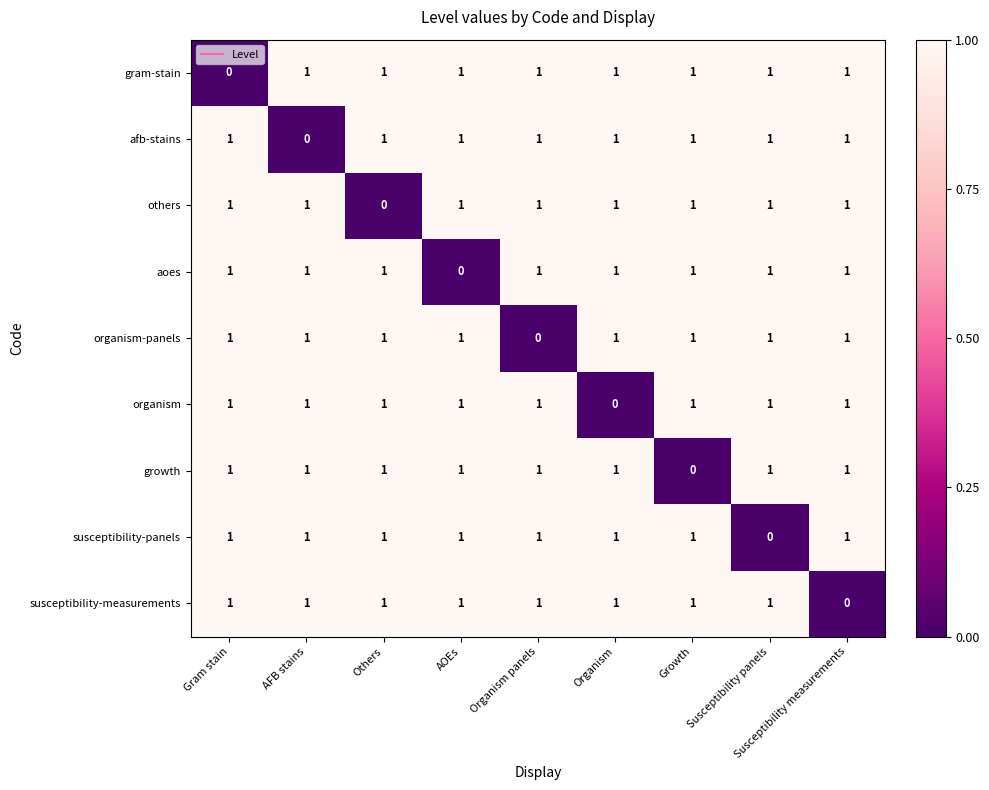

At which label does susceptibility-measurements reach its minimum?

Susceptibility measurements